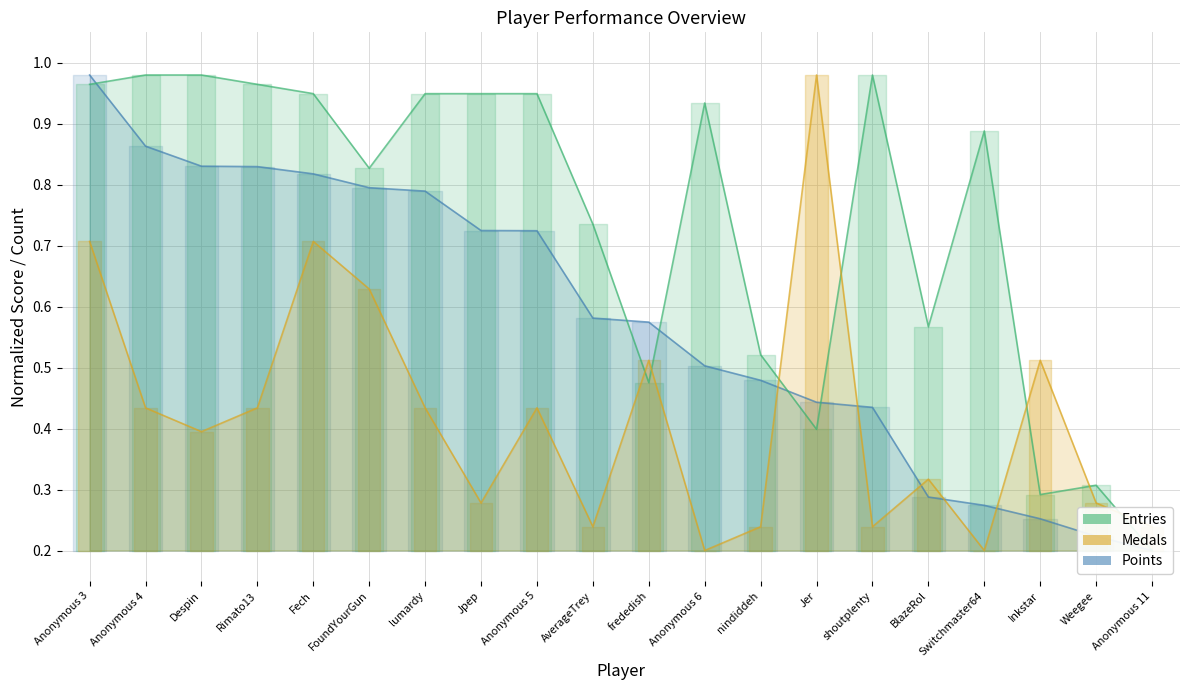

At which category does Entries reach its first local peak?

Anonymous 6